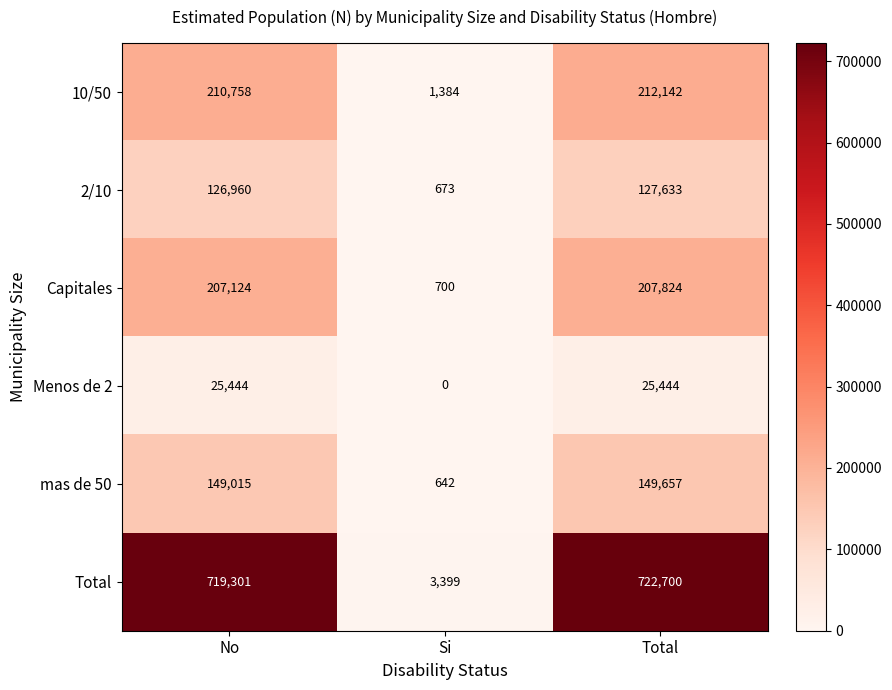

What is the sum of the Menos de 2 values at Total and No?

50888